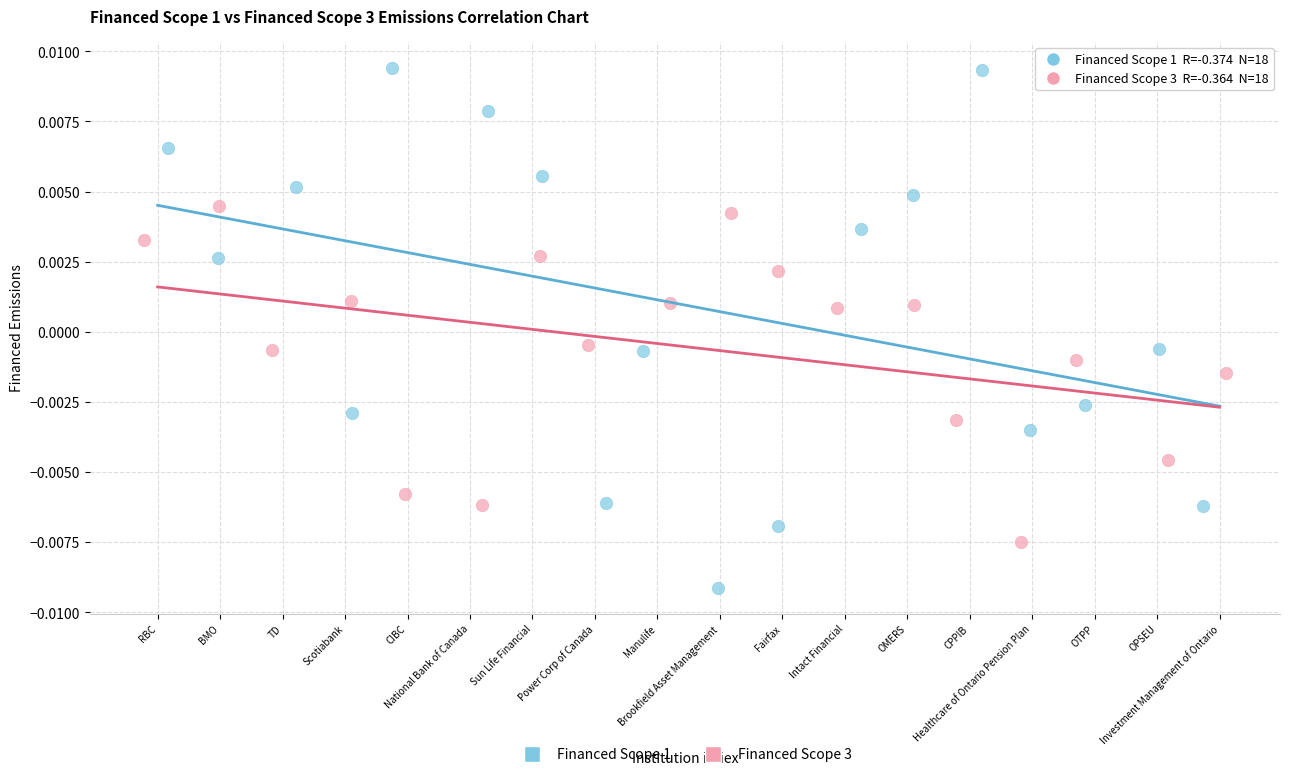

Which series reaches the minimum Y coordinate?

Financed Scope 1